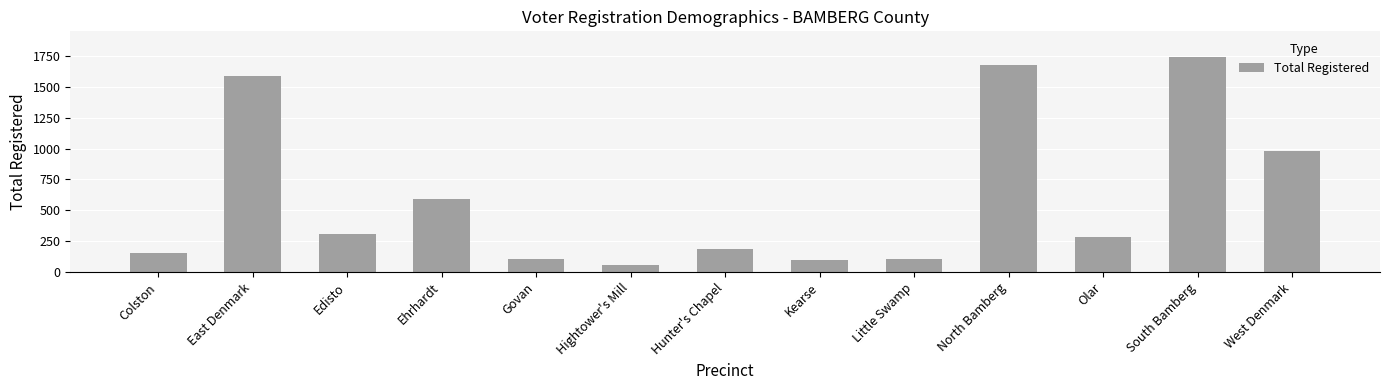

Which has a higher value, Ehrhardt or South Bamberg?

South Bamberg